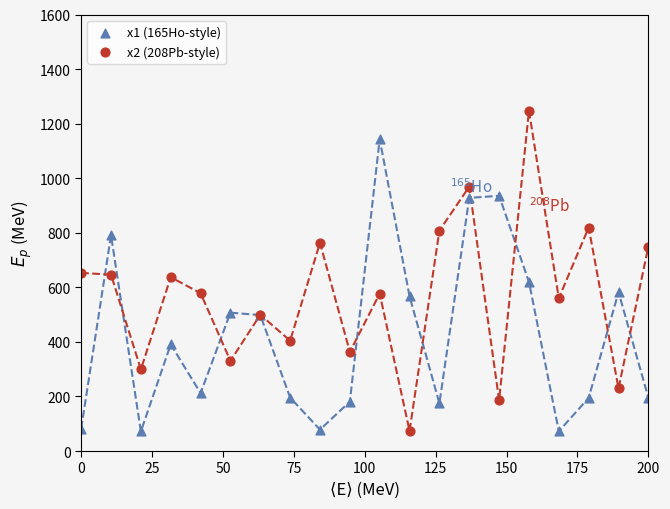

Which series contains the highest Y value?

x2 (208Pb-style)